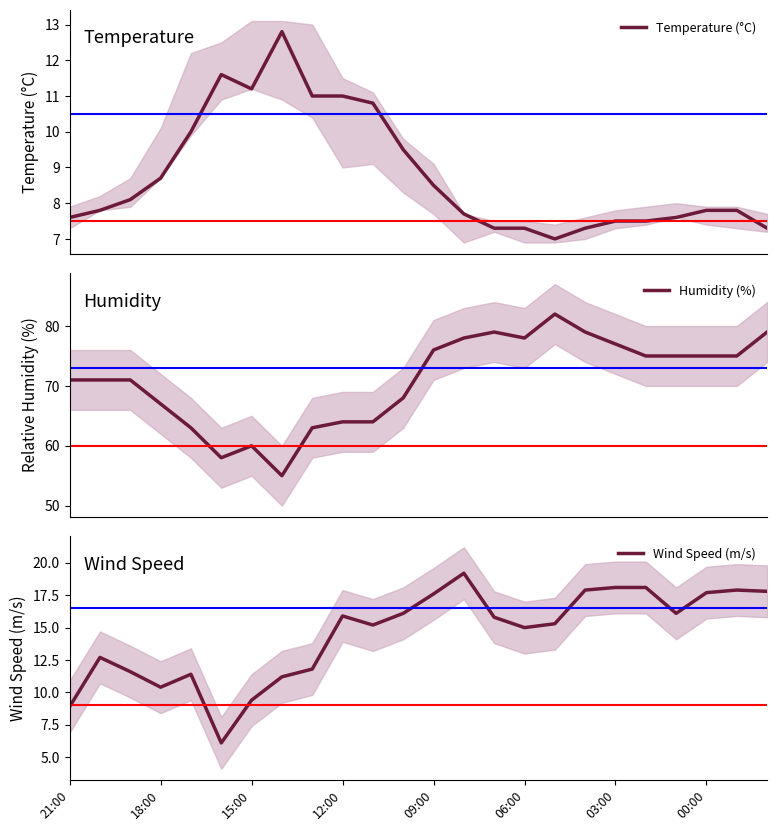

What is the value of the Wind Speed (m/s) point at the 11th from the left?

15.2